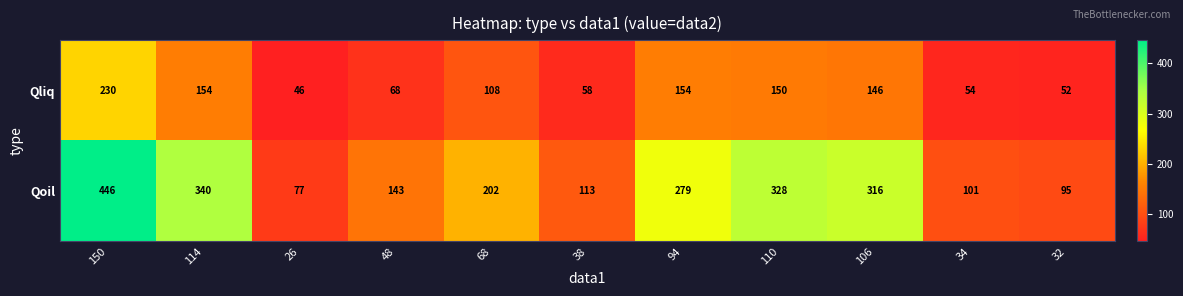

What is the difference between the second highest and second lowest values in the Qliq series?

102